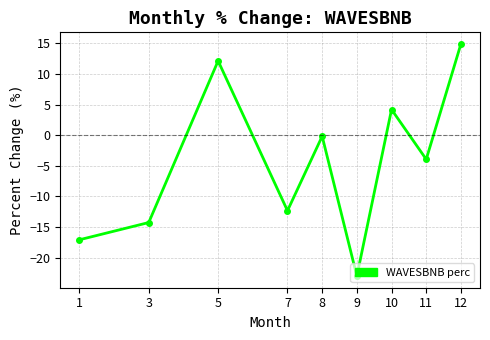

How many data points are above -3?

4